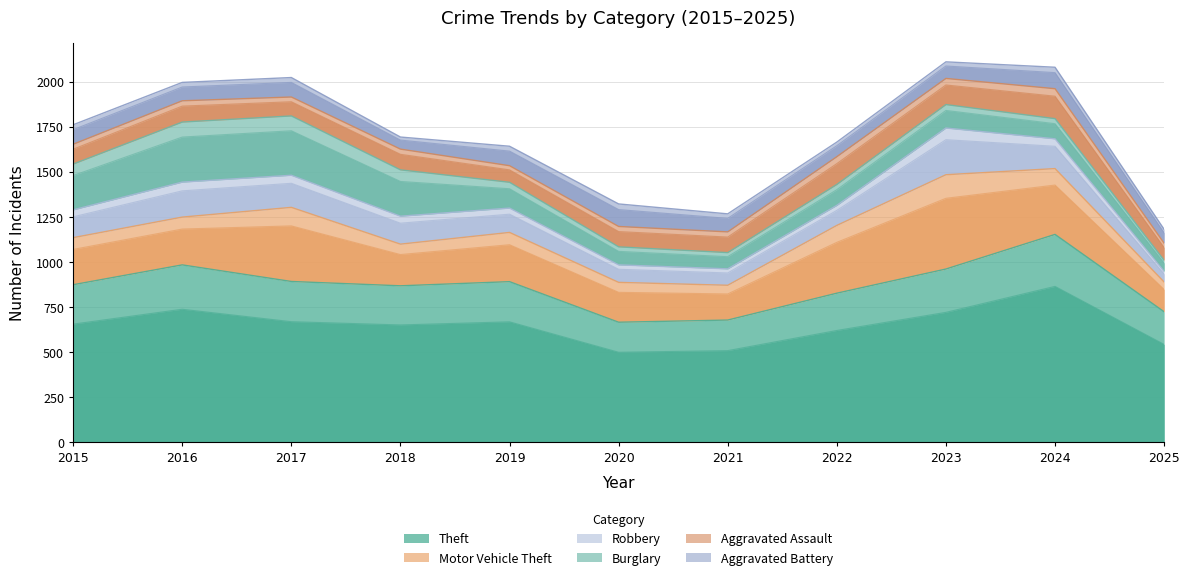

In Robbery, how many points are lower than both neighbors (excluding endpoints)?

1